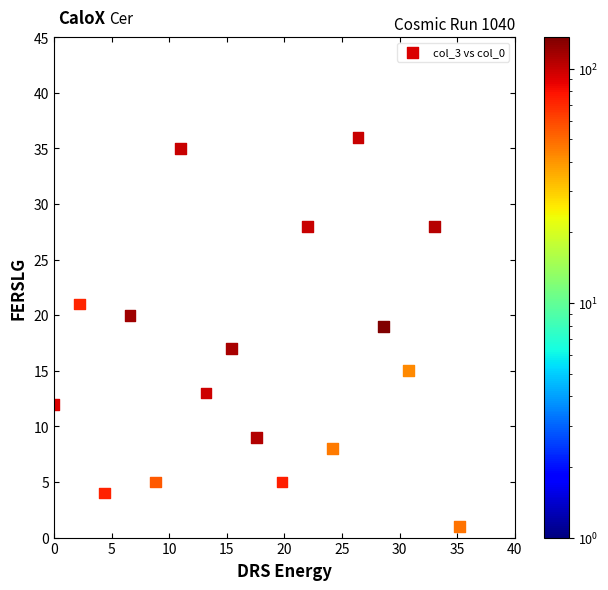

What is the range of Y values (max minus min)?

35